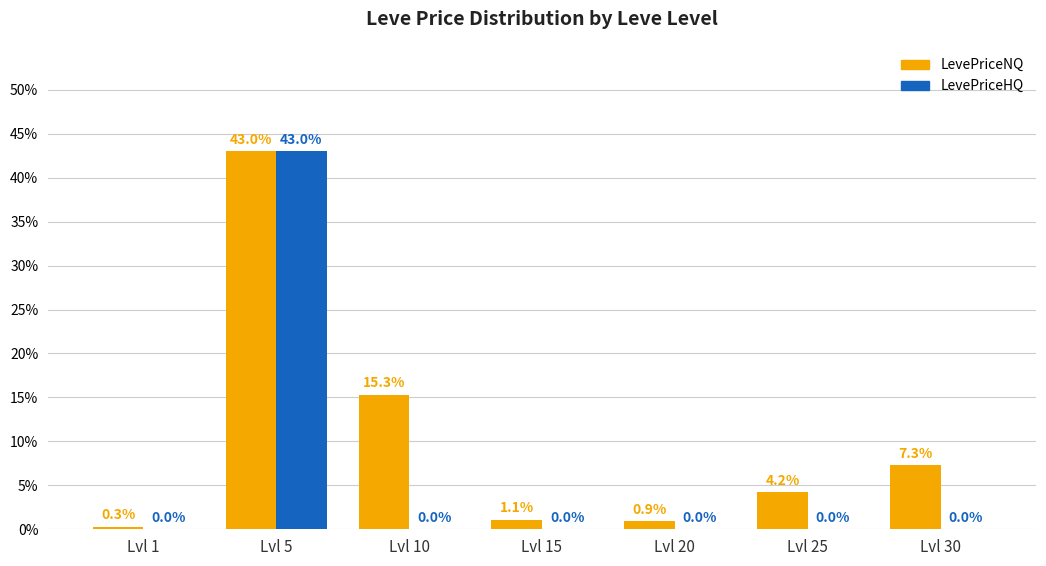

What is the spread (max minus min) of values at Lvl 30?

7.3